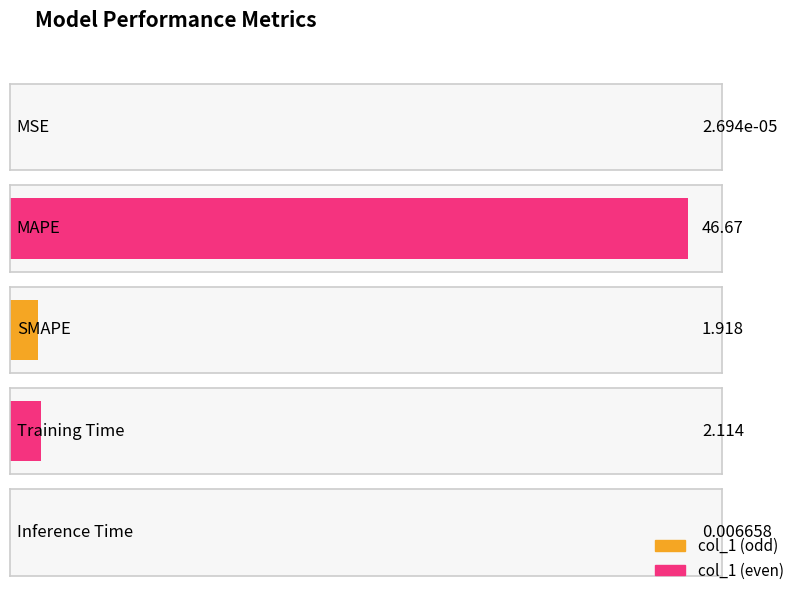

What is the sum of the values at MSE and MAPE?

46.7